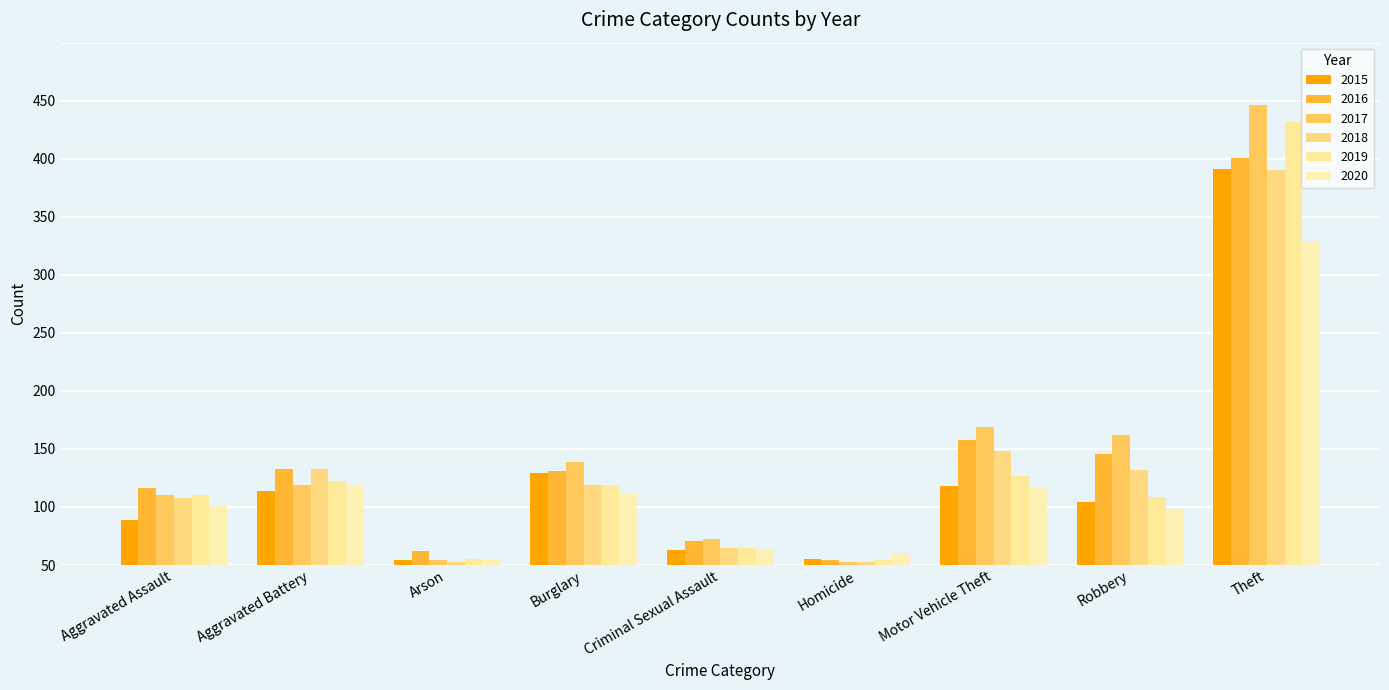

Which category has the highest value in the 2019 series?

Theft